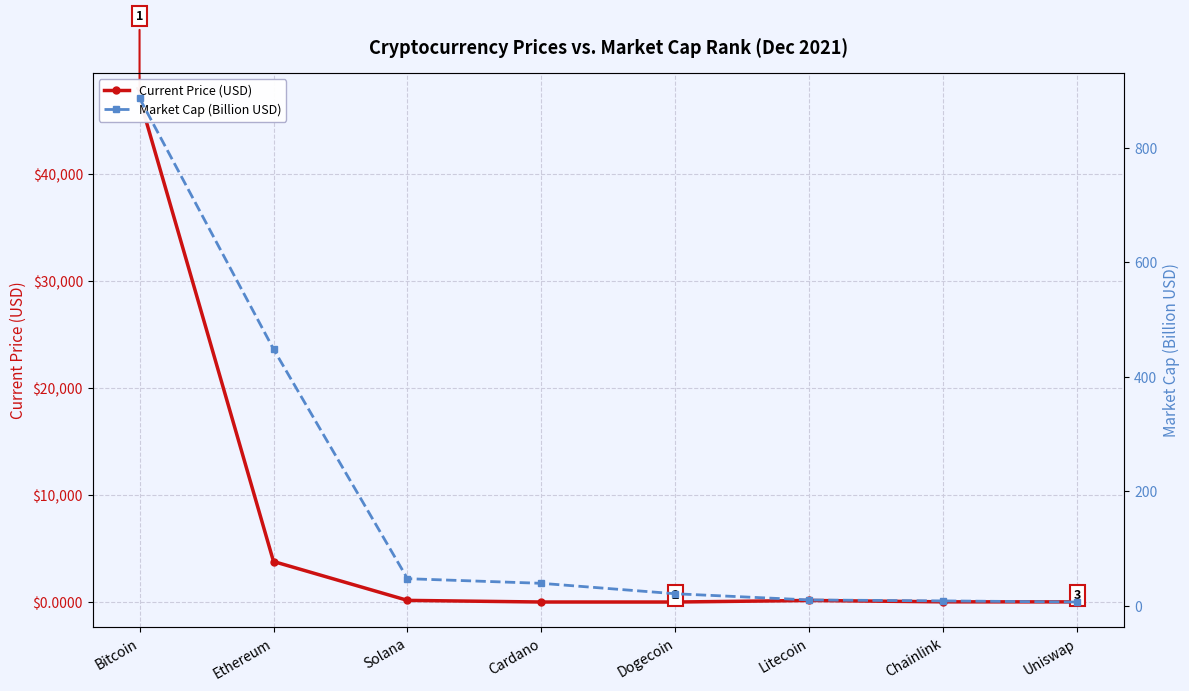

What is the difference between the highest and lowest values at Cardano?

37.9